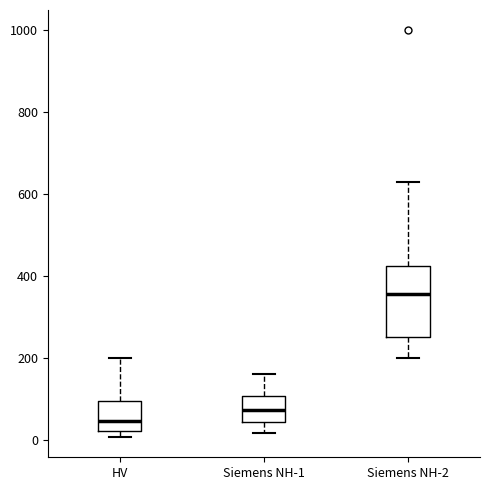

Reading left to right, transcribe this box plot: for each box, give where its median line is, the range the box spans, and where its two whiskers end, as read against the y-axis. The values are not printed on the chart, so give them approximately, as read against the axis.

HV: median 40, box 20 to 100, whiskers 0 to 200
Siemens NH-1: median 80, box 40 to 100, whiskers 20 to 160
Siemens NH-2: median 360, box 260 to 420, whiskers 200 to 640